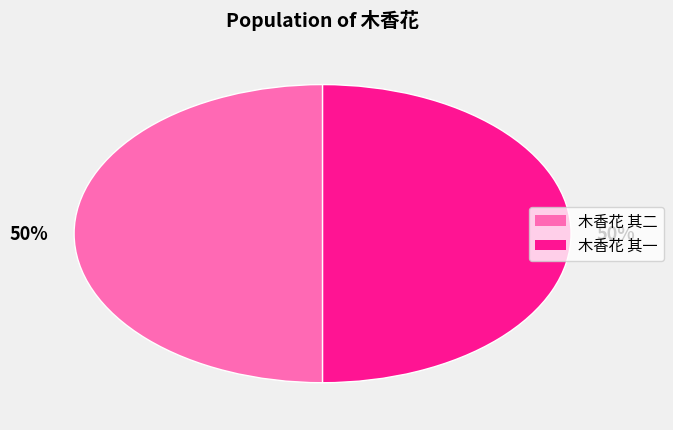

To the nearest percent, what portion does 木香花 其一 represent?

50%